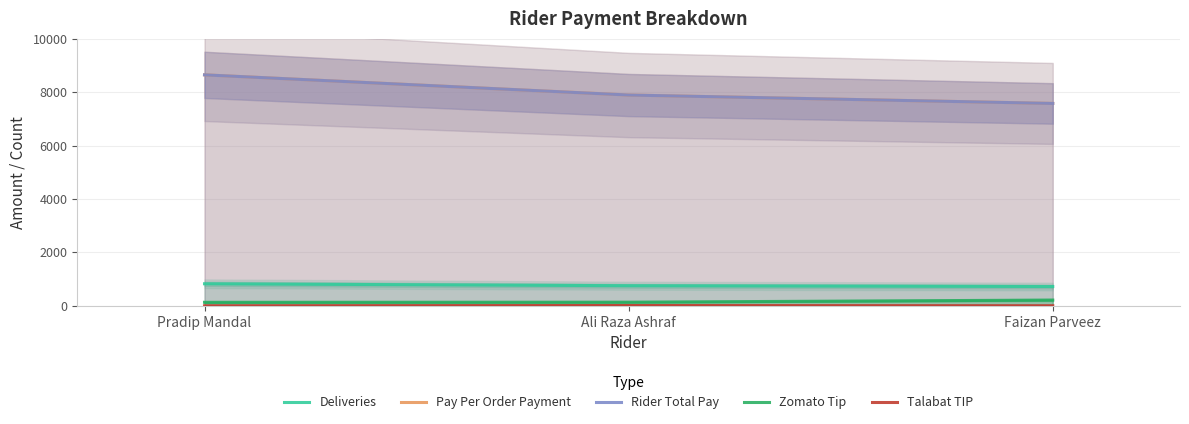

List the series in order of their peak value, highest first.

Pay Per Order Payment, Rider Total Pay, Deliveries, Zomato Tip, Talabat TIP